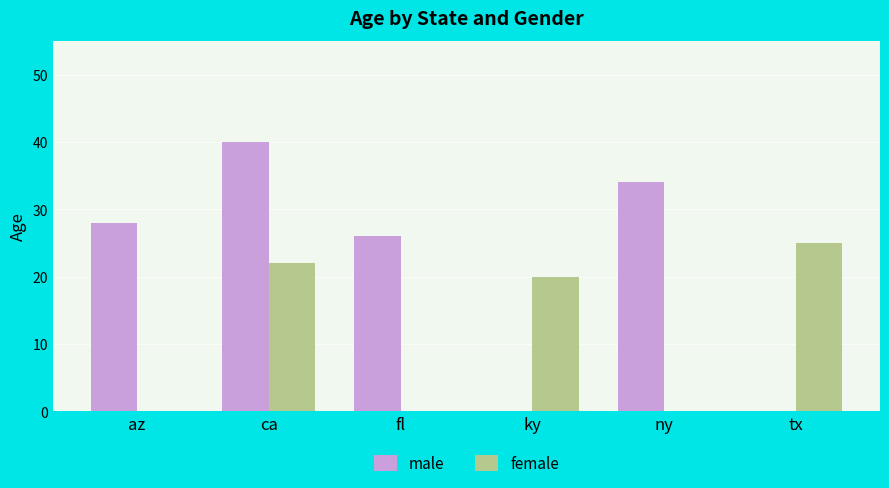

Is the value of female at ky greater than the value of male at fl?

No